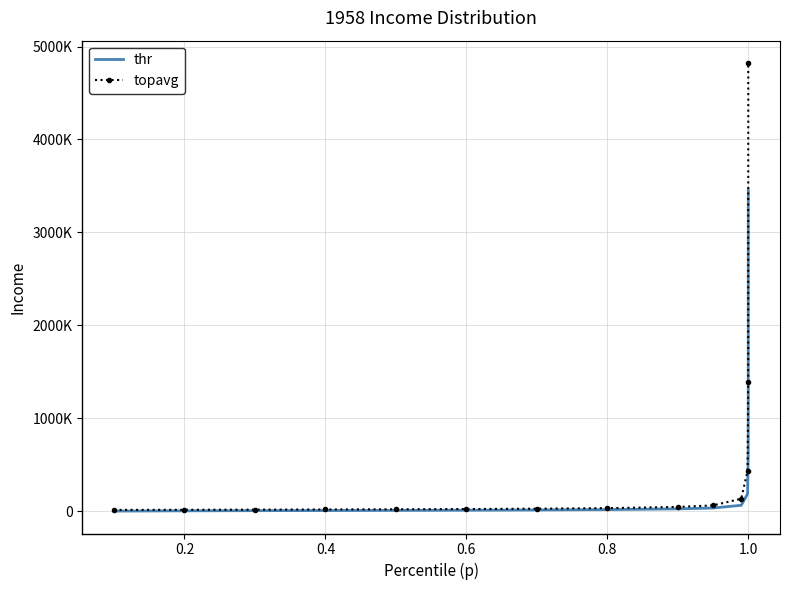

Which series has the largest total across all categories?

topavg